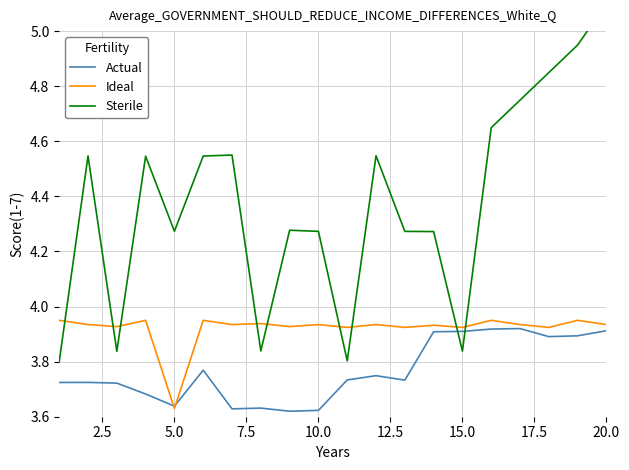

Reading left to right, what are all the values shown in this chart?

Actual: 3.7	3.7	3.7	3.7	3.6	3.8	3.6	3.6	3.6	3.6	3.7	3.7	3.7	3.9	3.9	3.9	3.9	3.9	3.9	3.9
Ideal: 3.9	3.9	3.9	4.0	3.6	3.9	3.9	3.9	3.9	3.9	3.9	3.9	3.9	3.9	3.9	3.9	3.9	3.9	3.9	3.9
Sterile: 3.8	4.5	3.8	4.5	4.3	4.5	4.5	3.8	4.3	4.3	3.8	4.5	4.3	4.3	3.8	4.6	4.7	4.8	4.9	5.1